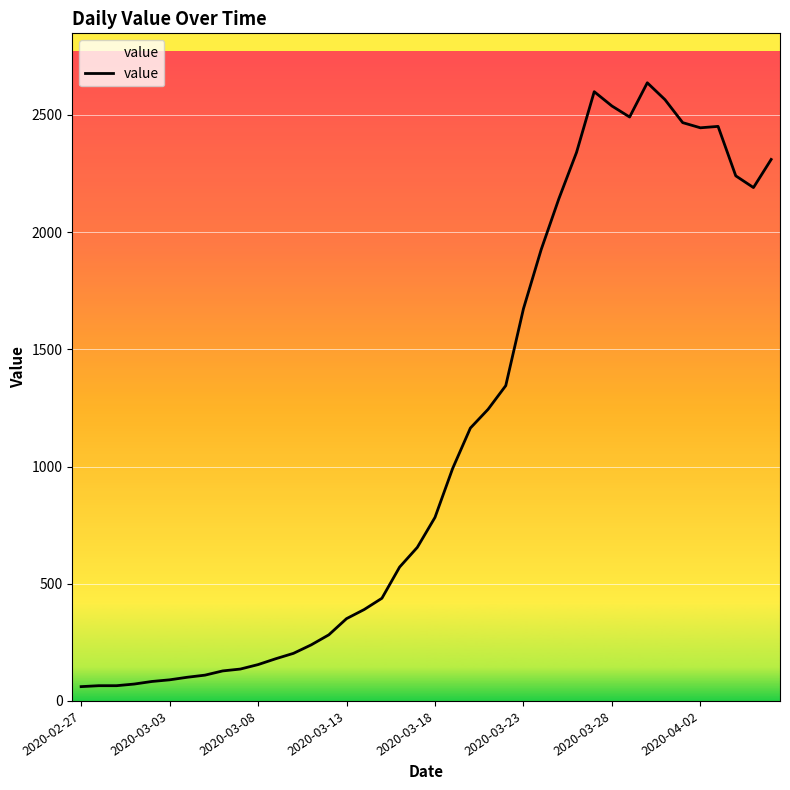

What is the minimum value shown in the chart?

61